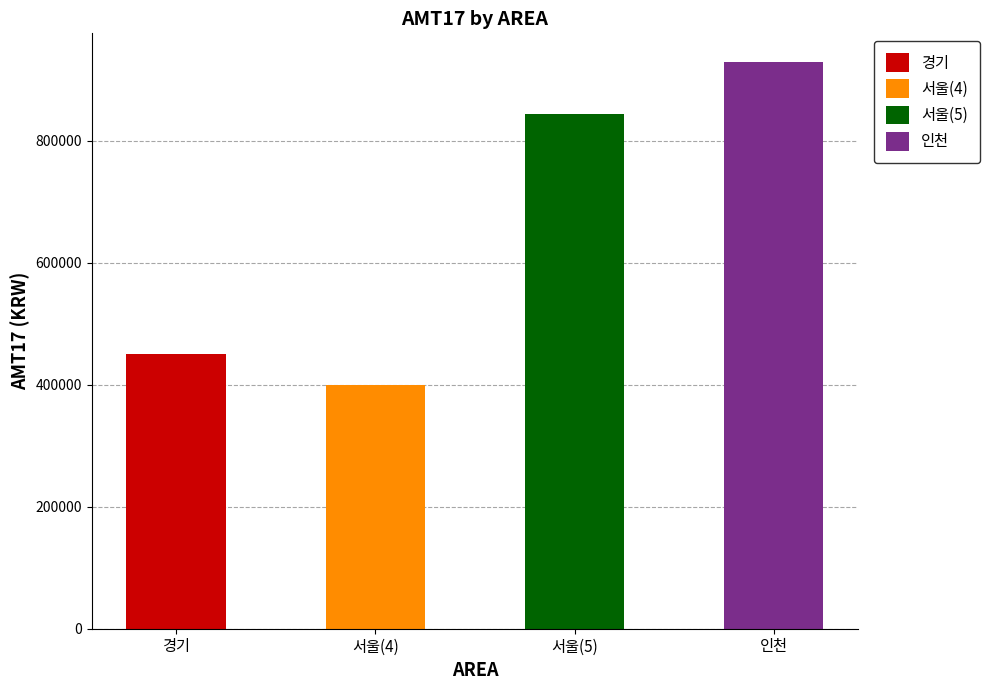

What position from the right is 경기?

4